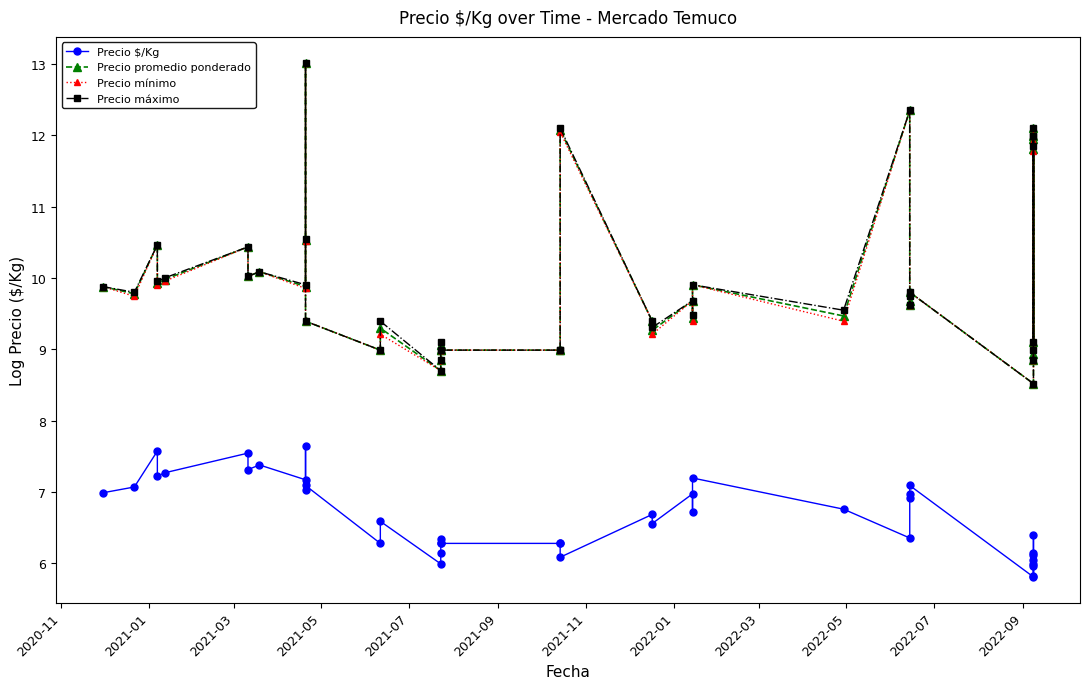

How many distinct data groups are displayed?

4